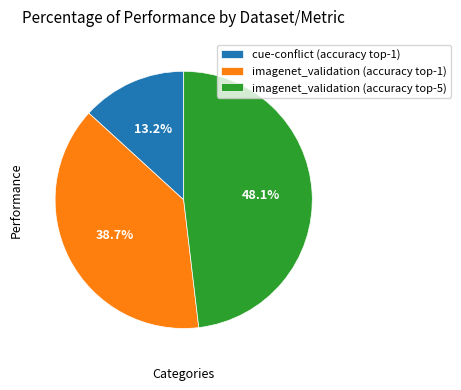

Which category has the biggest portion of the pie?

imagenet_validation (accuracy top-5)